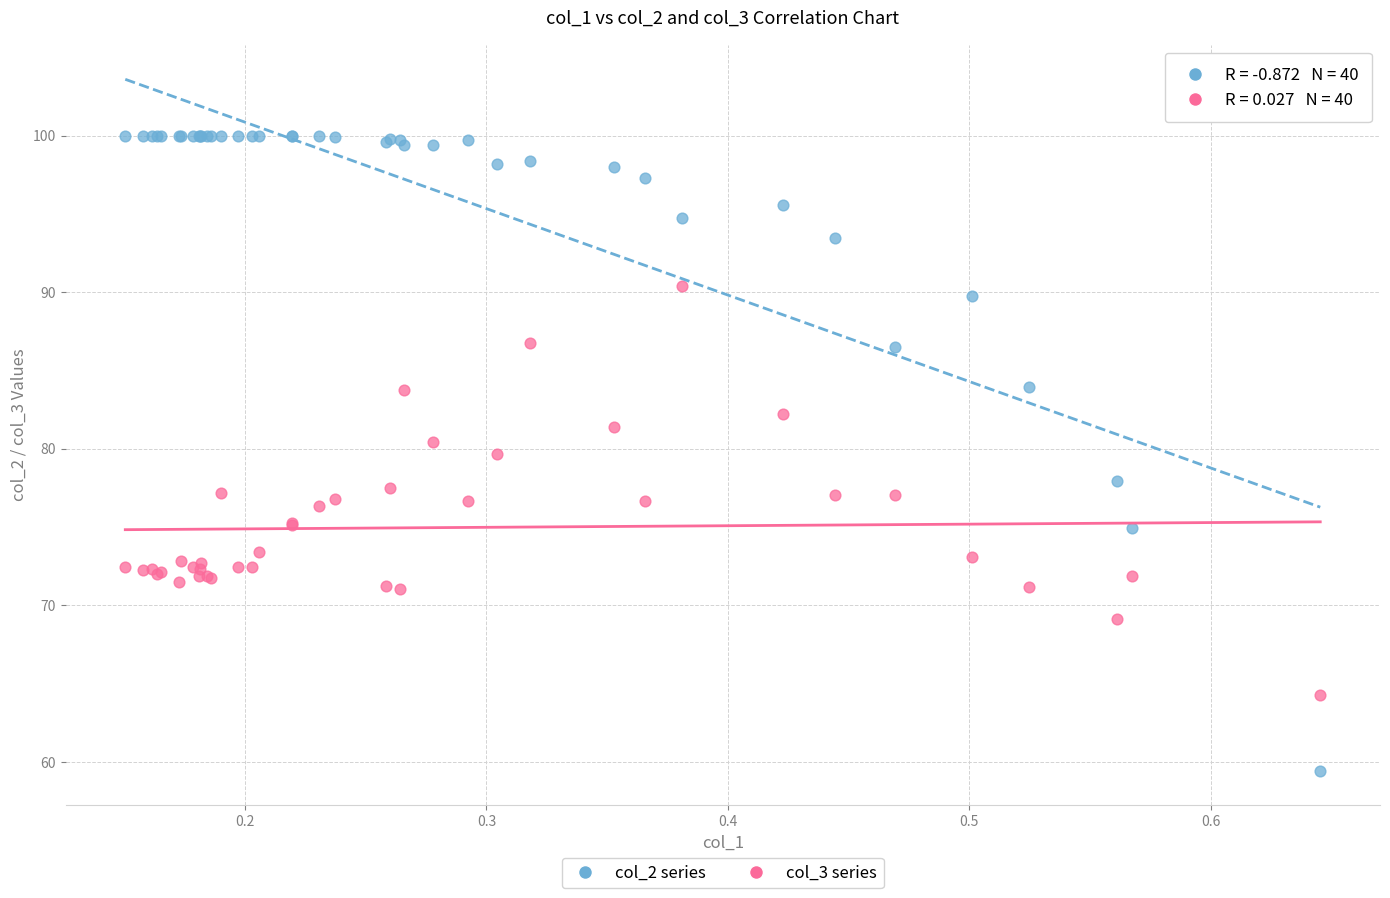

Which series contains the lowest Y value?

col_2 series